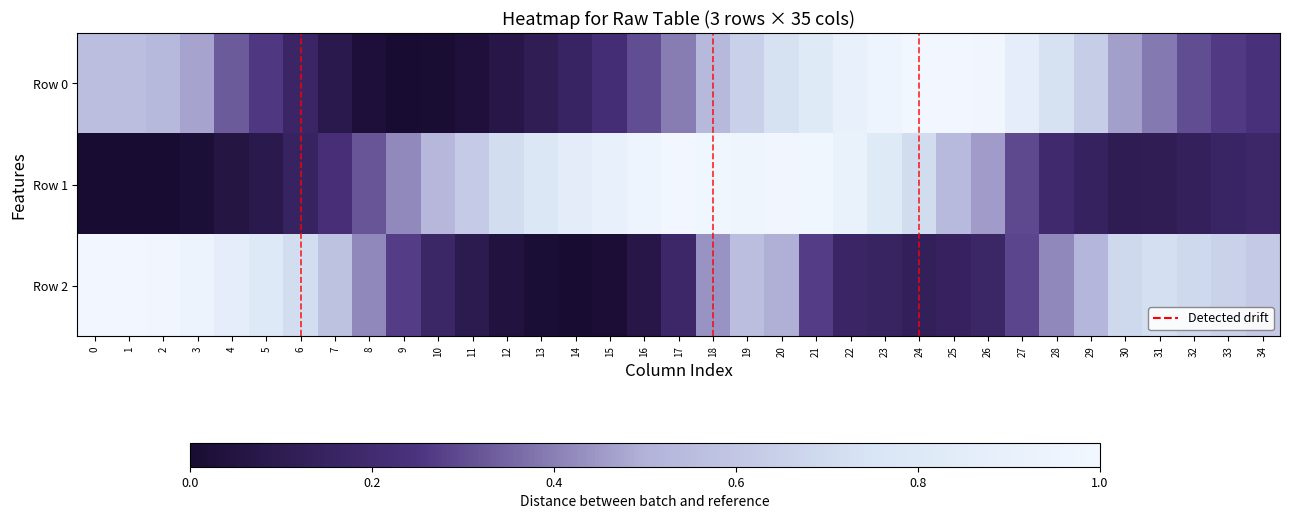

Between 20 and 24, which series saw the biggest shift?

Row 2